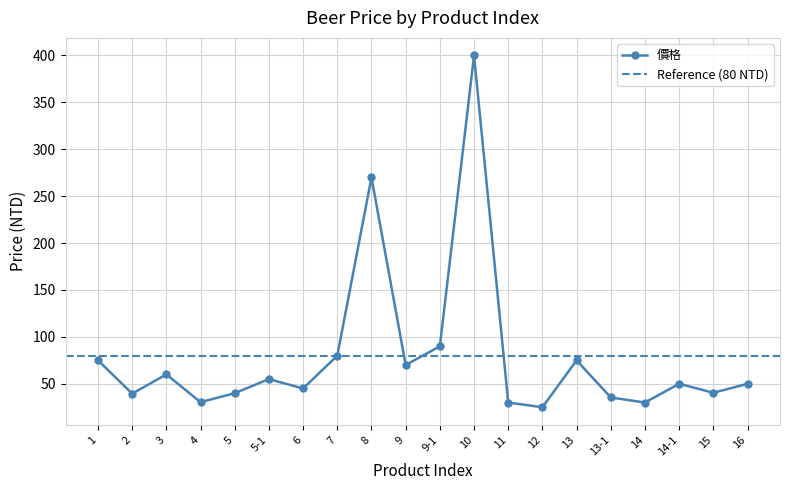

Reading left to right, transcribe all the data shown in this chart.

75.0	39.5	60.0	30.4	40.0	55.0	45.0	80.0	270.0	70.0	90.0	400.0	30.0	25.0	75.0	35.4	30.0	50.0	40.4	50.0